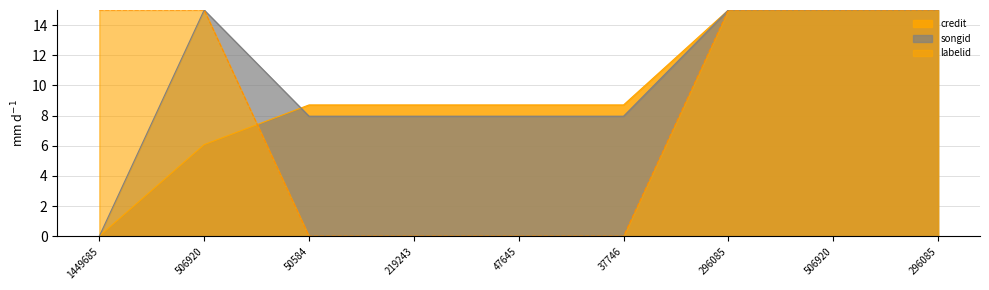

Rank the series by their average value, from lowest to highest.

labelid, credit, songid